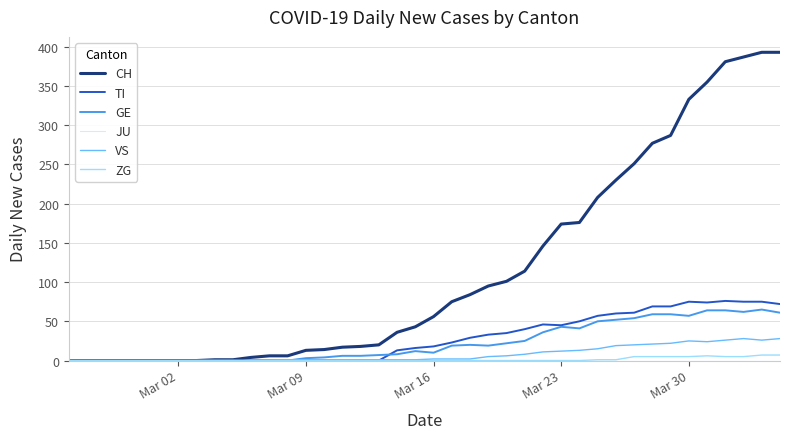

How many lines are shown in the chart?

6